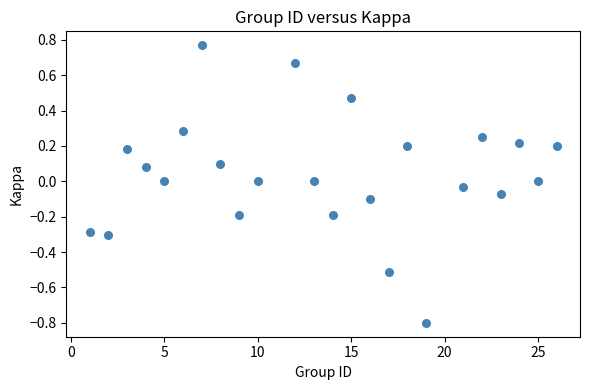

What is the range of Y values (max minus min)?

1.6